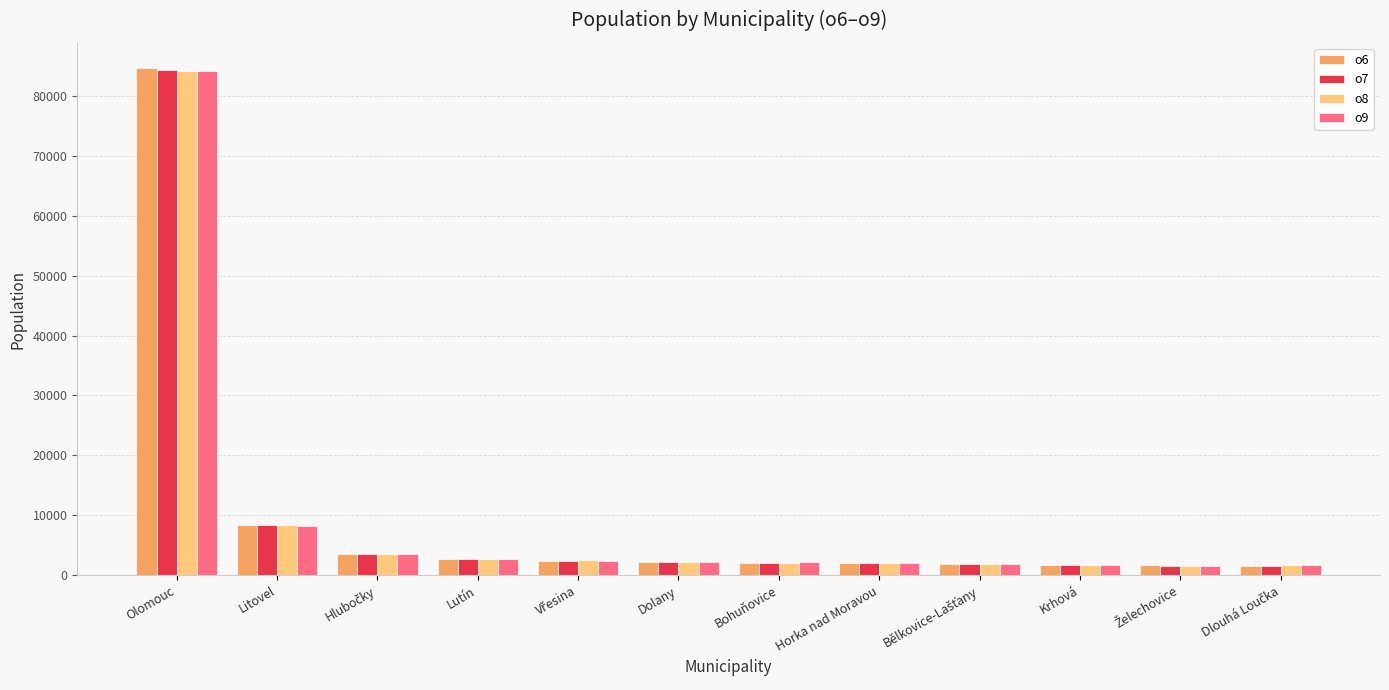

At how many categories does at least one series exceed 47698?

1